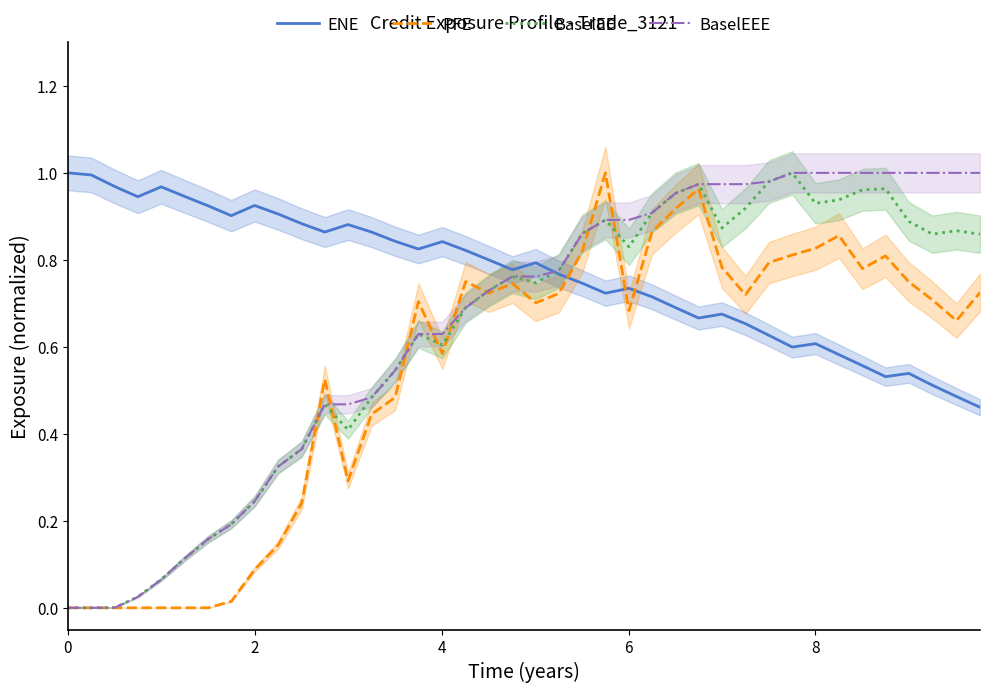

Which series has the largest total across all categories?

ENE